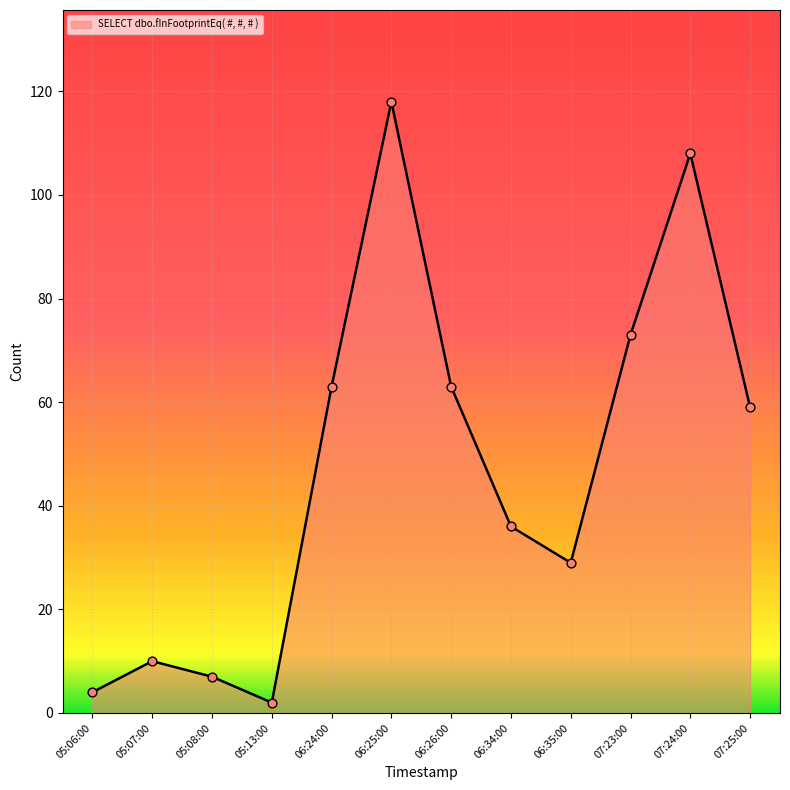

Which has a higher value, 06:26:00 or 07:23:00?

07:23:00